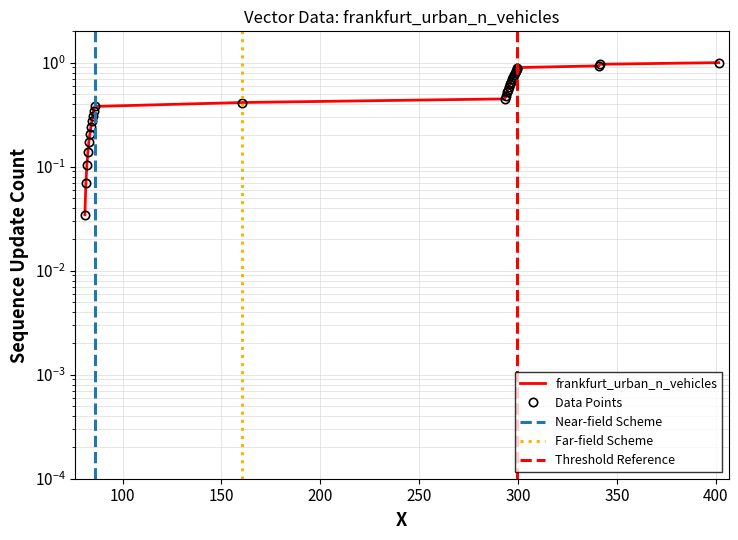

At which category does the chart reach its minimum across all series?

80.973901535651